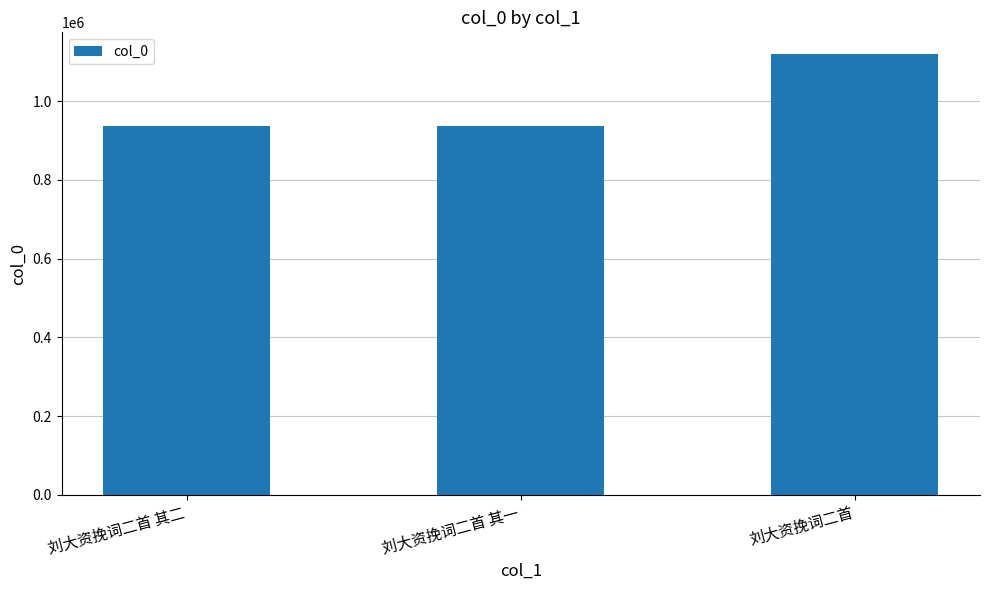

What is the smallest value displayed?

937890